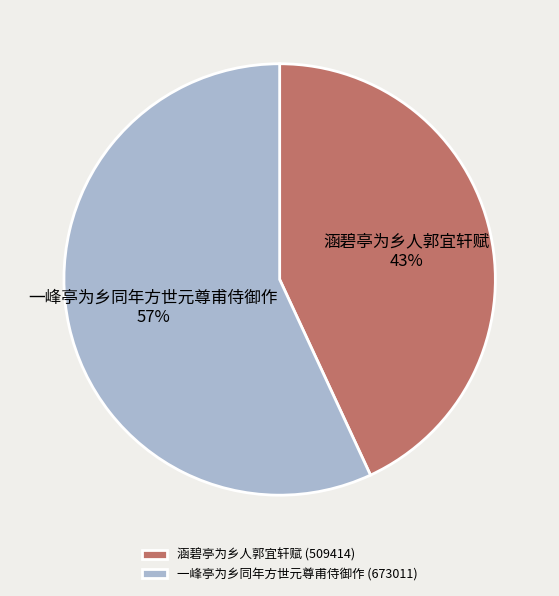

Rank the categories by value from highest to lowest.

一峰亭为乡同年方世元尊甫侍御作, 涵碧亭为乡人郭宜轩赋